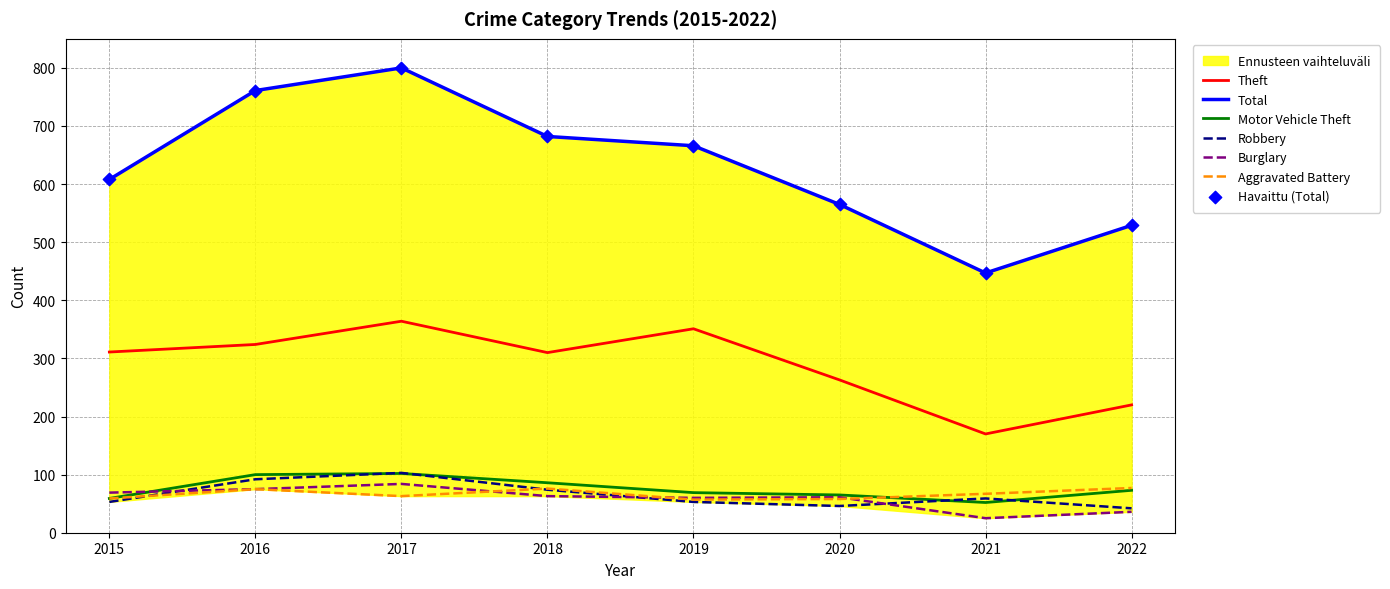

Which series has the largest Y range (max minus min)?

Total